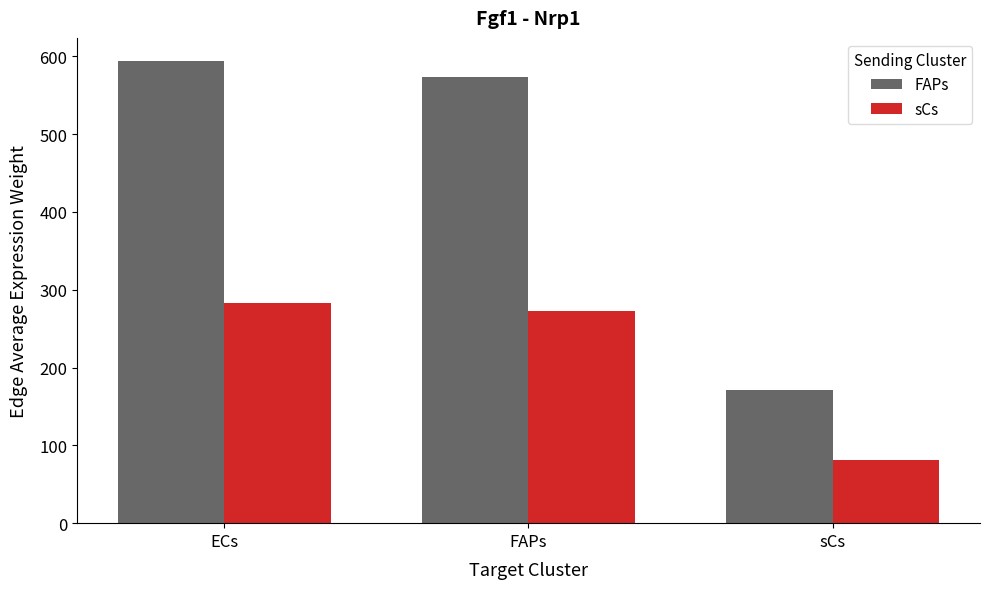

List the series in order of their peak value, lowest first.

sCs, FAPs